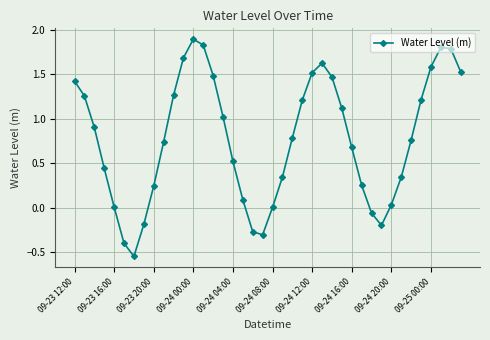

What is the value of the 26th point from the left?

1.6